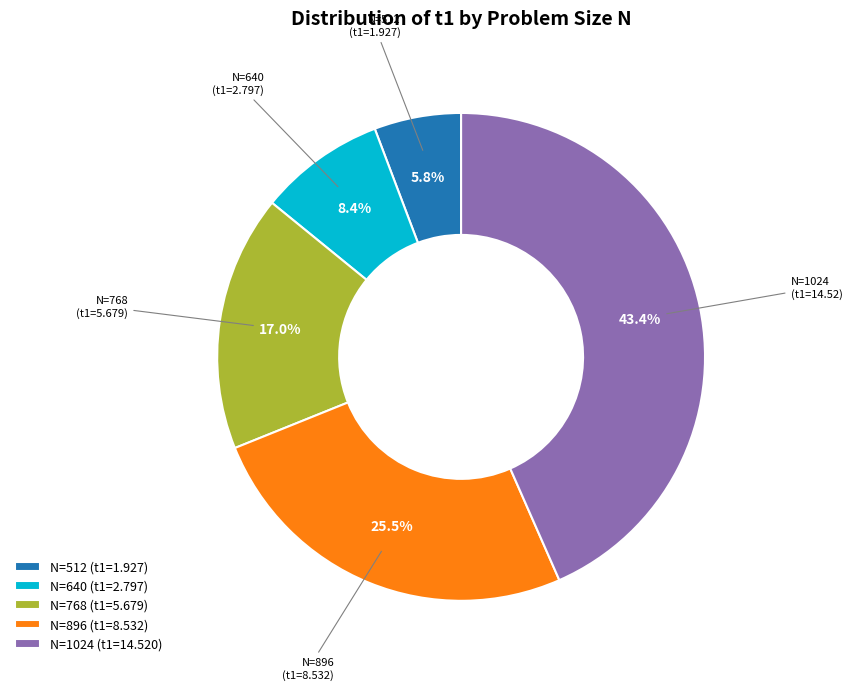

What is the total percentage of N=768 and N=896?

42.5%